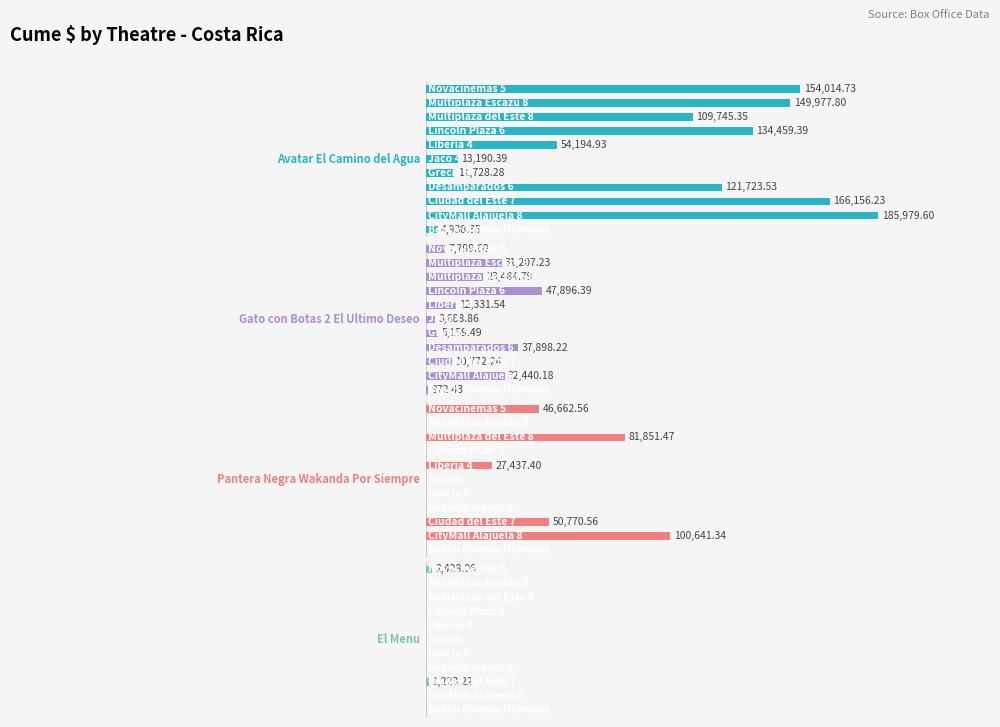

What is the sum of all Pantera Negra Wakanda Por Siempre values?

307363.3